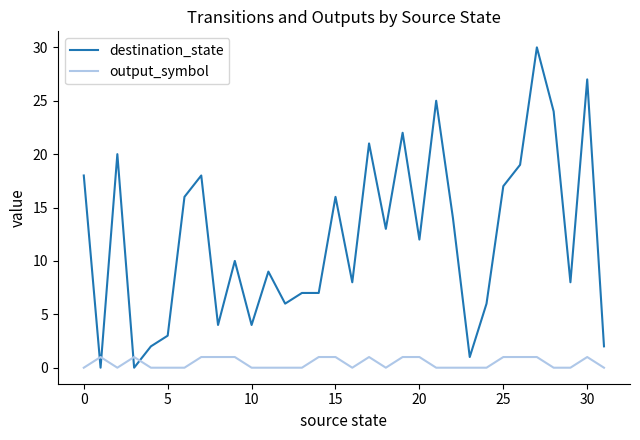

How many intersections are there between destination_state and output_symbol?

4